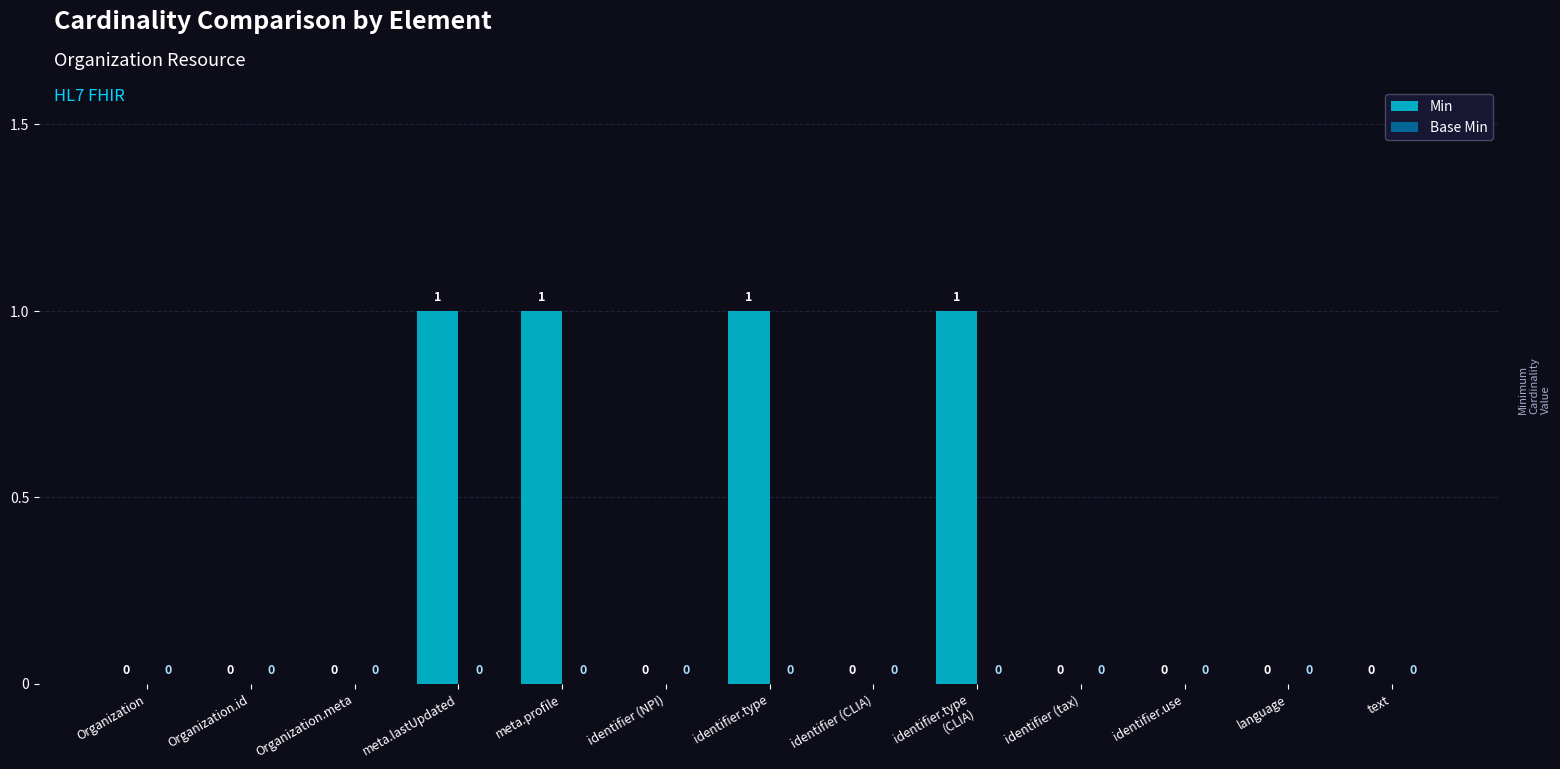

Is it true that the value at Organization is 0?

True